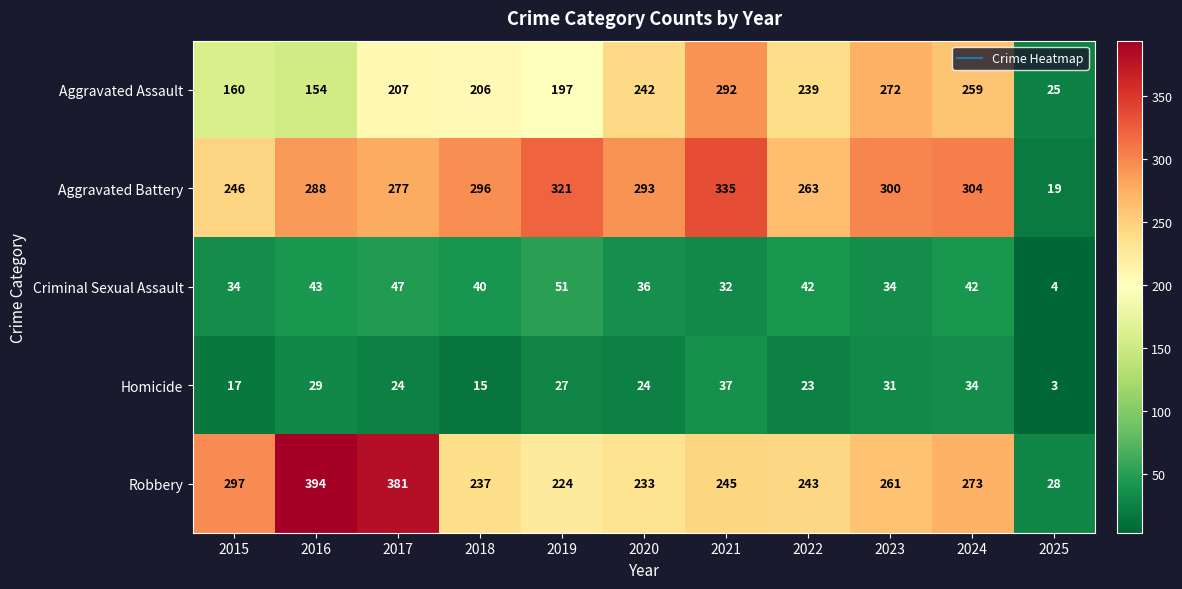

What is the difference between the Criminal Sexual Assault values at 2019 and 2015?

17